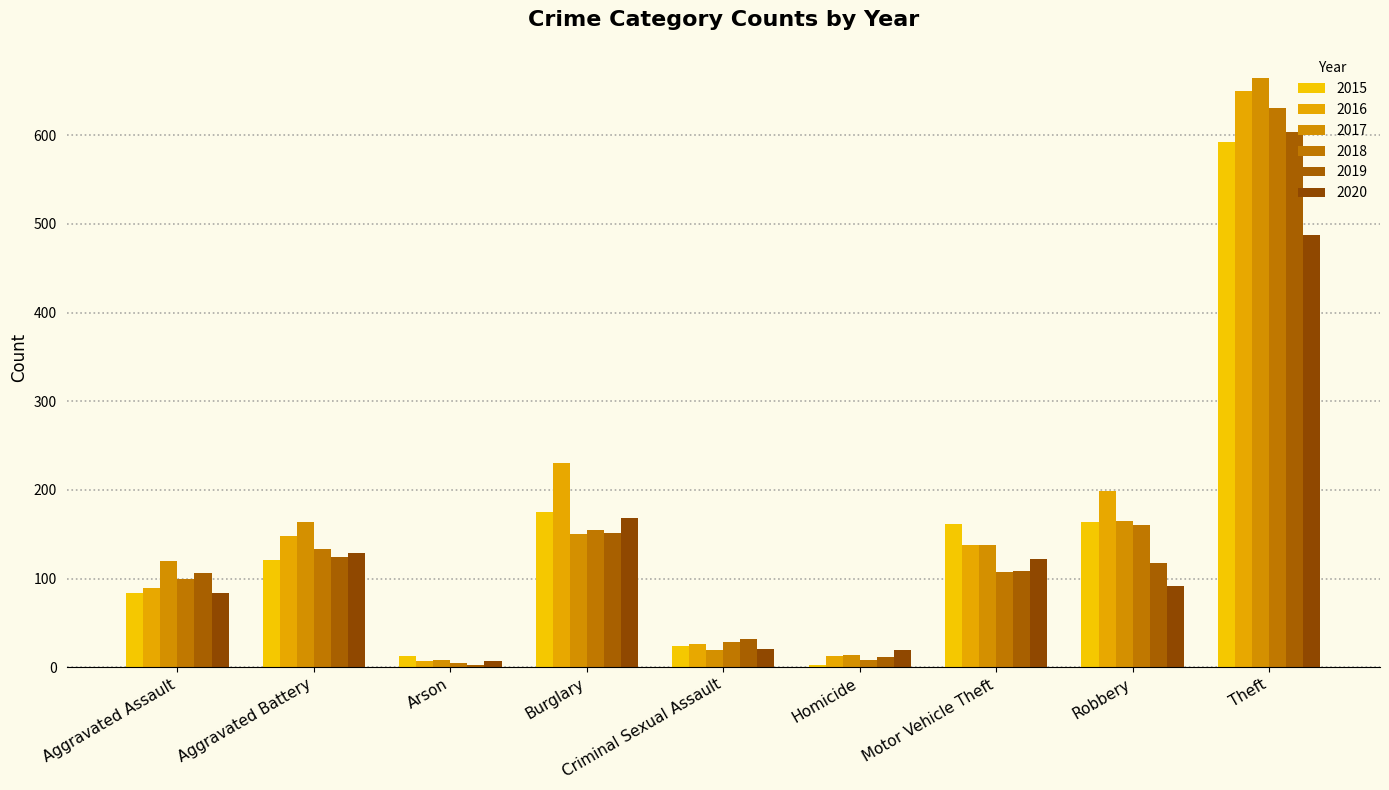

Is it true that 2016 equals 6 at Homicide?

False